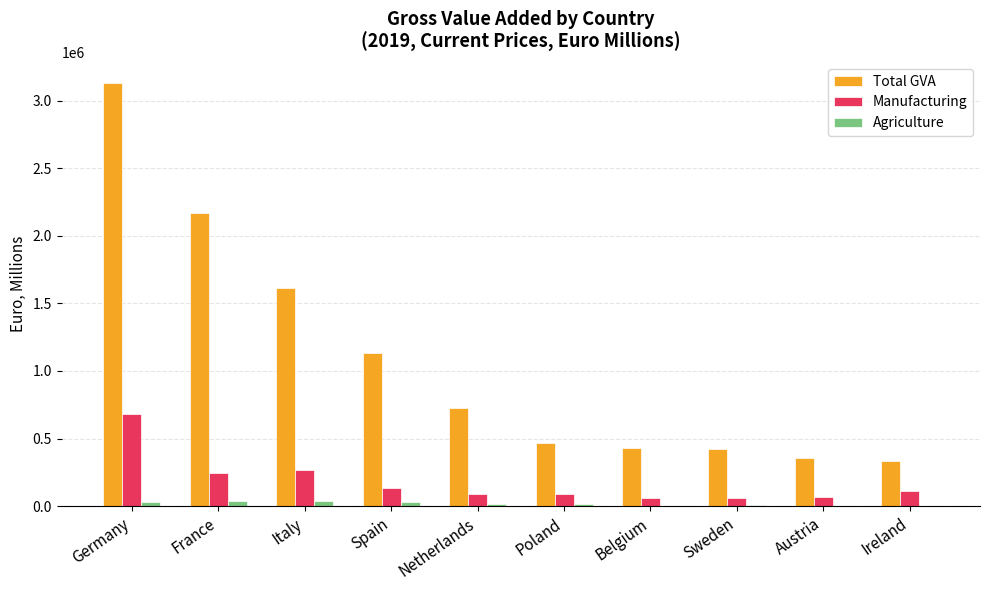

True or false: Manufacturing has a value of 87602.0 at Netherlands.

True